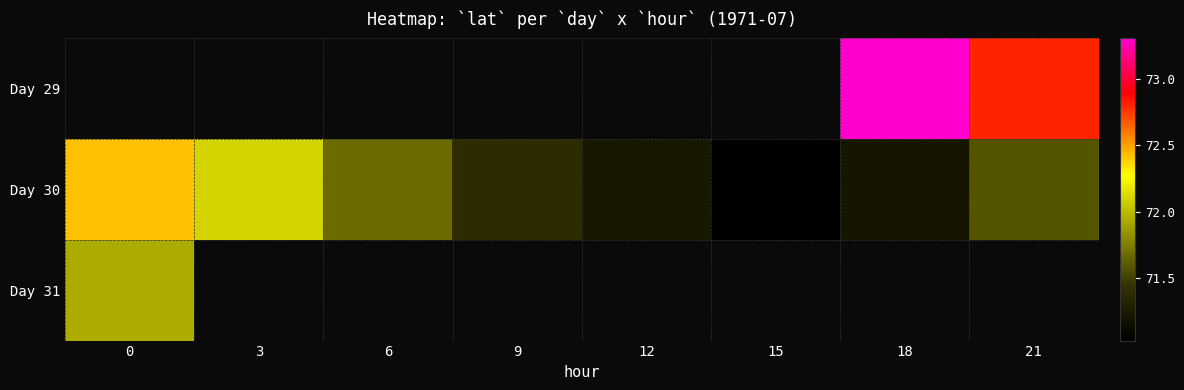

How many data points does each series have?

8